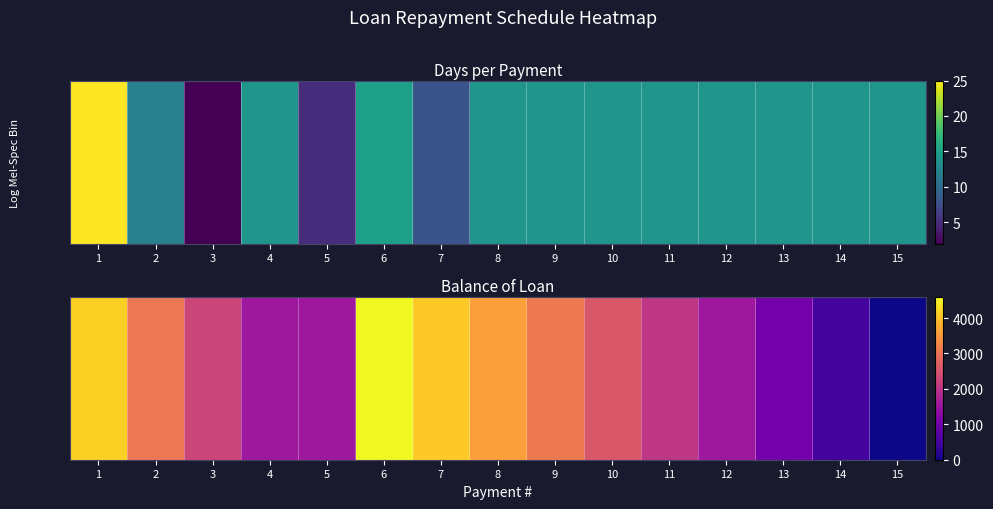

How many values are above zero?

14